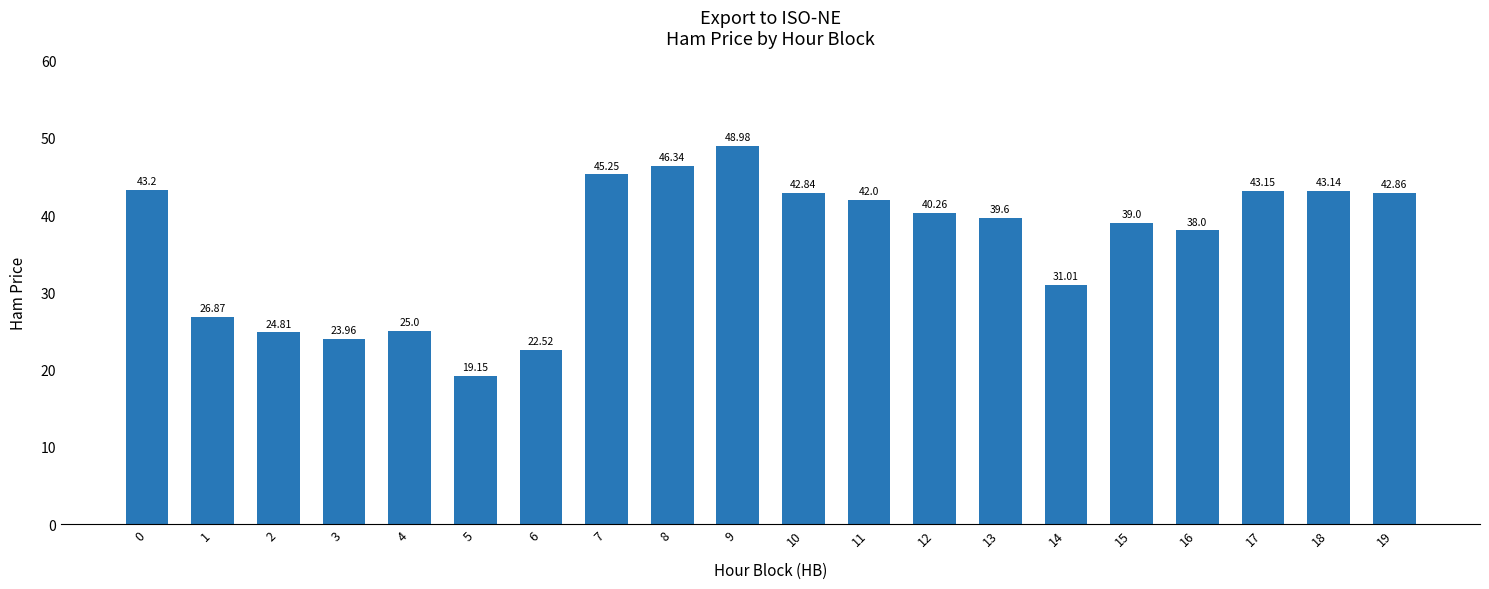

What is the change in value from 16 to 19?

+4.9